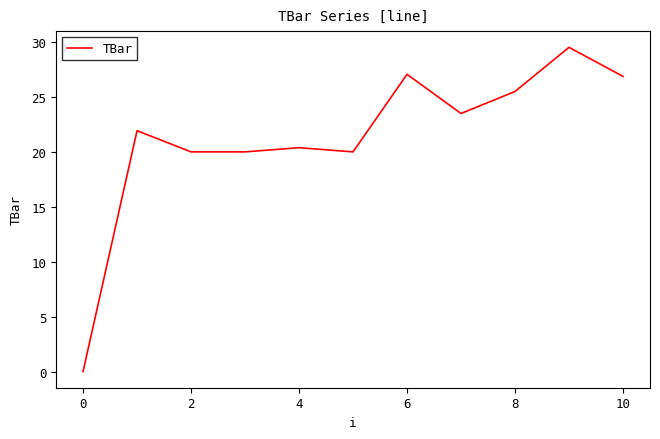

What is the difference between the maximum and minimum values?

29.5